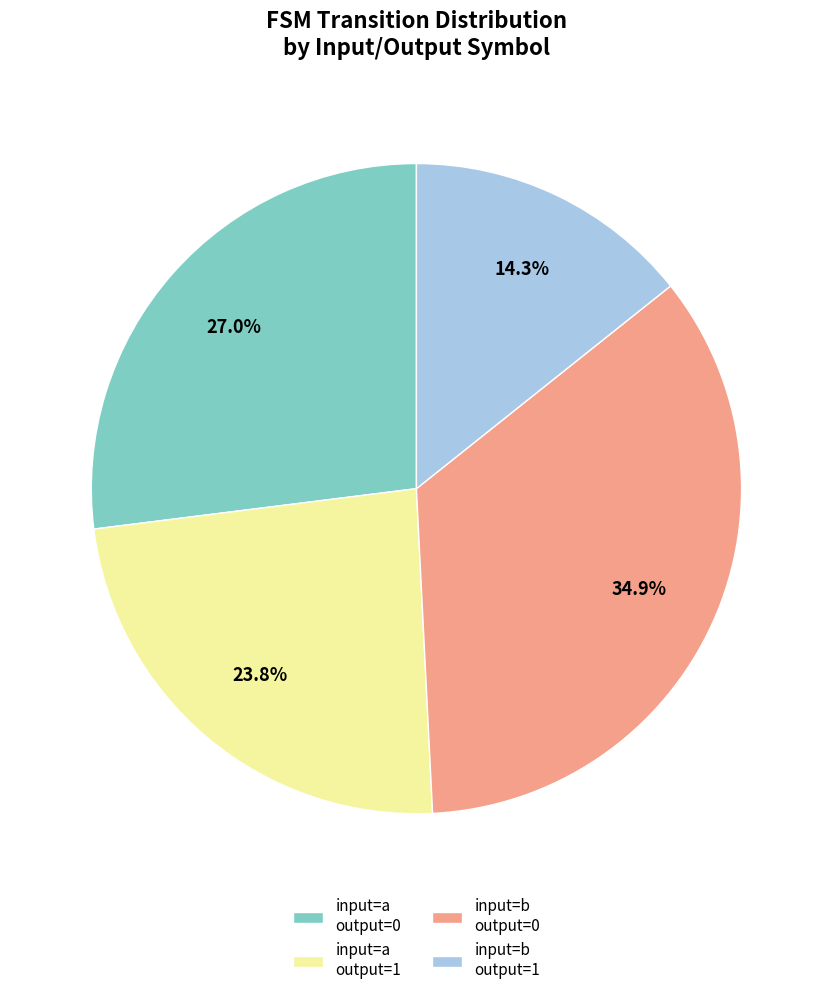

What percentage is NOT represented by input=b output=1?

85.7%